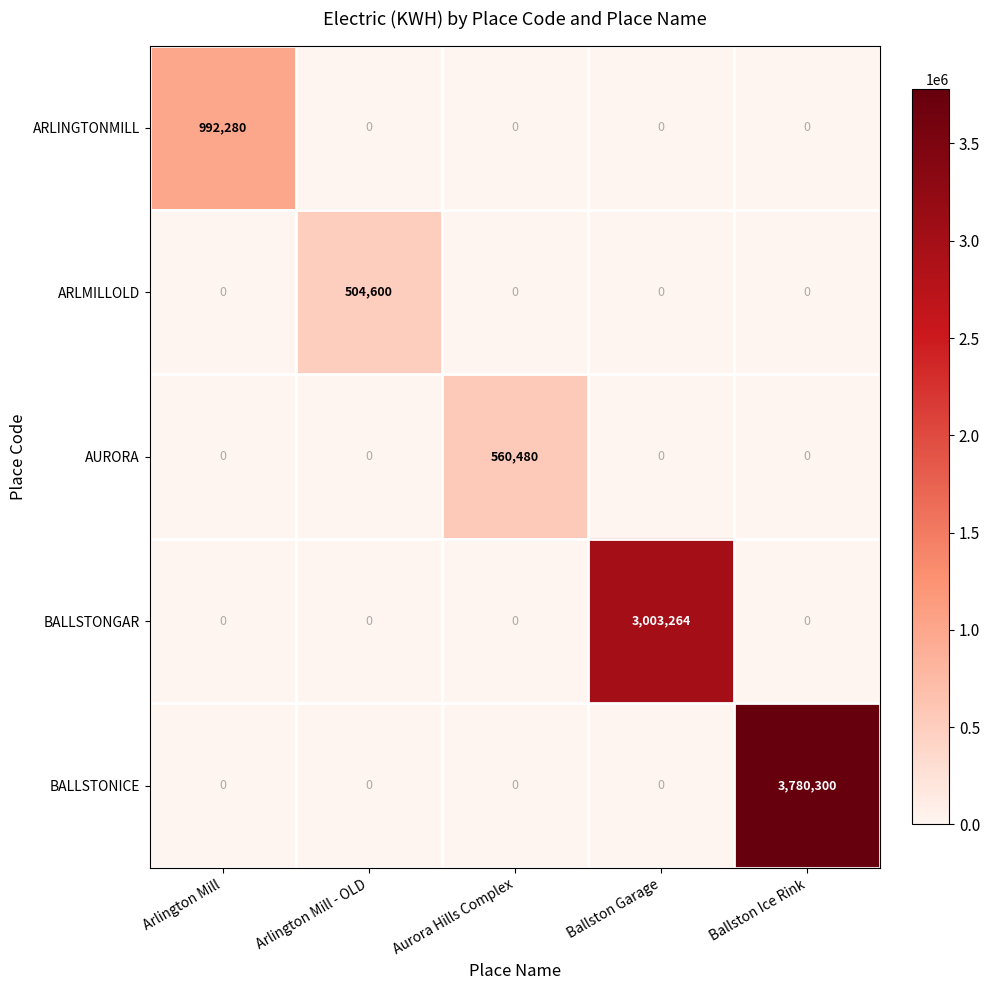

What is the average value of the ARLINGTONMILL series?

198456